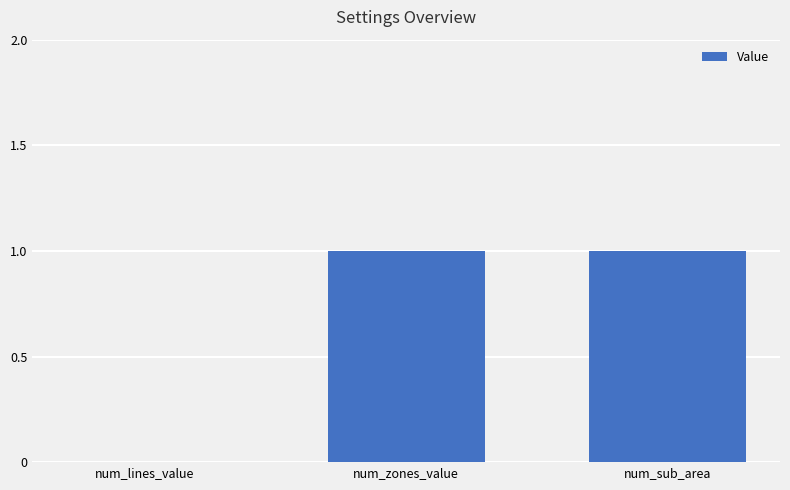

What is the change in value from num_lines_value to num_sub_area?

+1